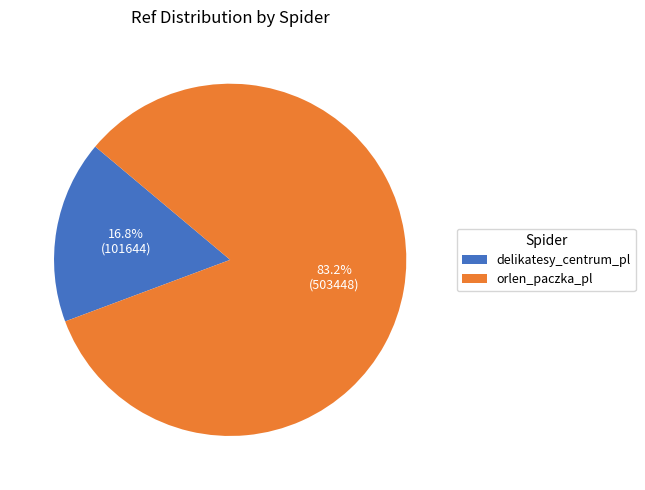

How many slices are in this pie chart?

2